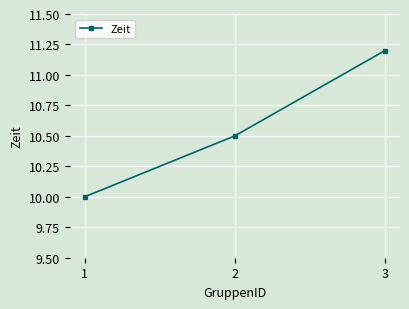

List the labels in order of value, smallest first.

1, 2, 3